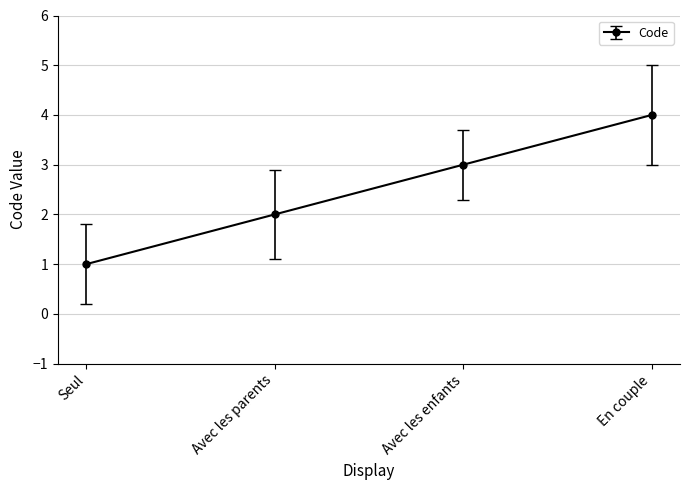

Rank the categories by value from lowest to highest.

Seul, Avec les parents, Avec les enfants, En couple